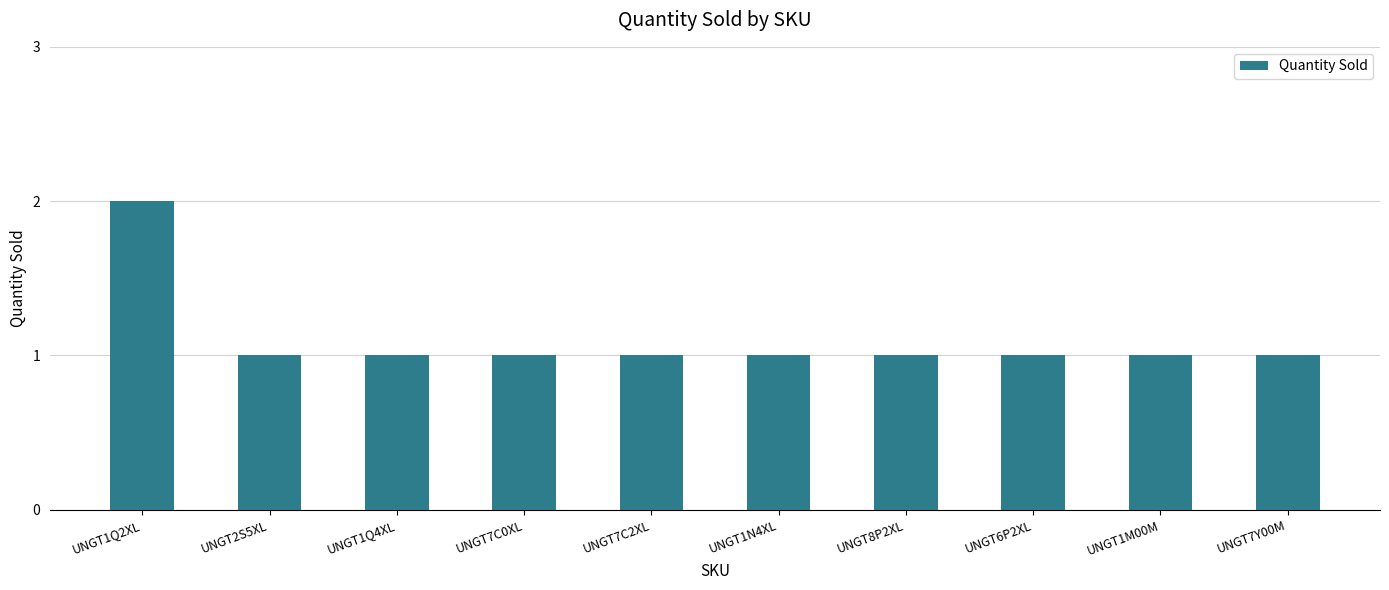

Which category has the highest value across all series?

UNGT1Q2XL